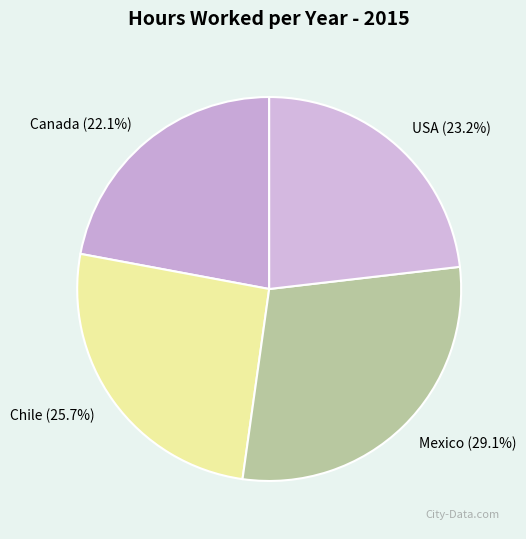

Between USA and Chile, which is larger?

Chile